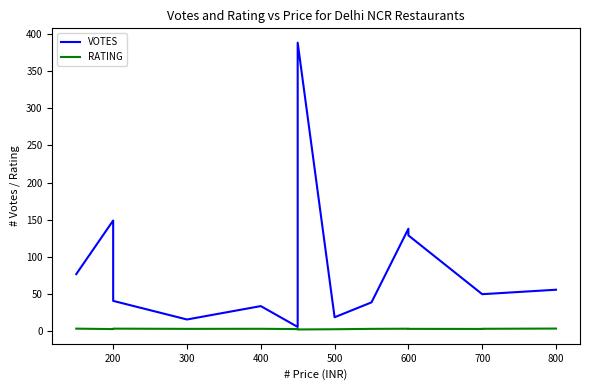

The RATING series shows 2.3 at 400. True or false?

False